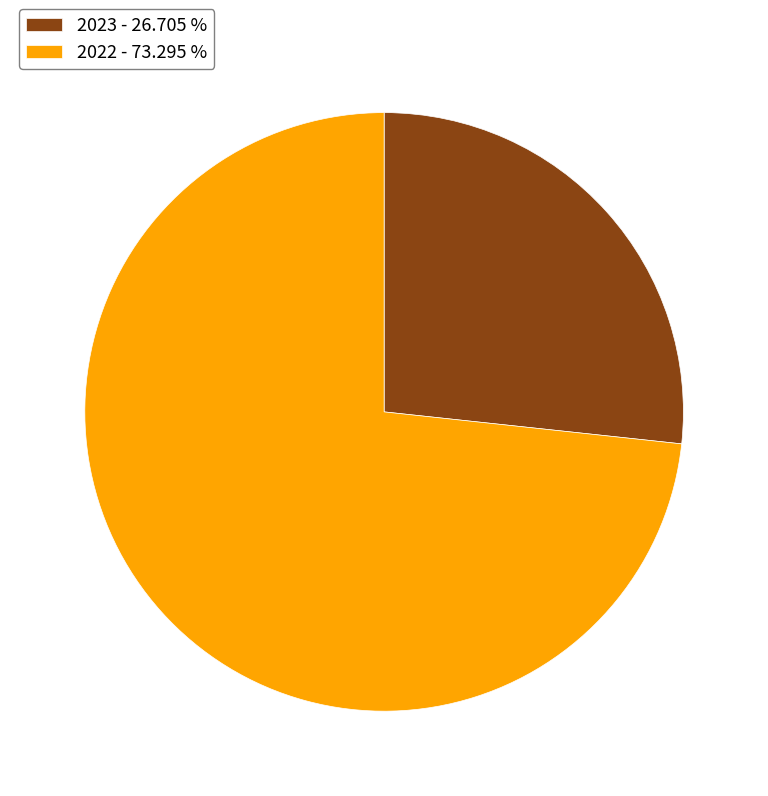

Which has a higher value, 2023 or 2022?

2022